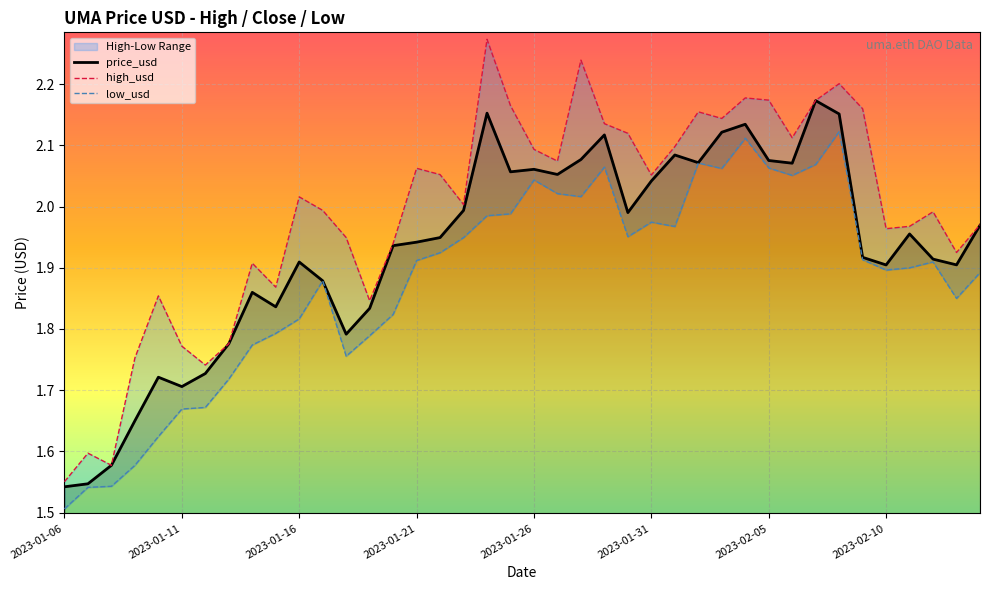

Which series has the largest range (max minus min)?

high_usd